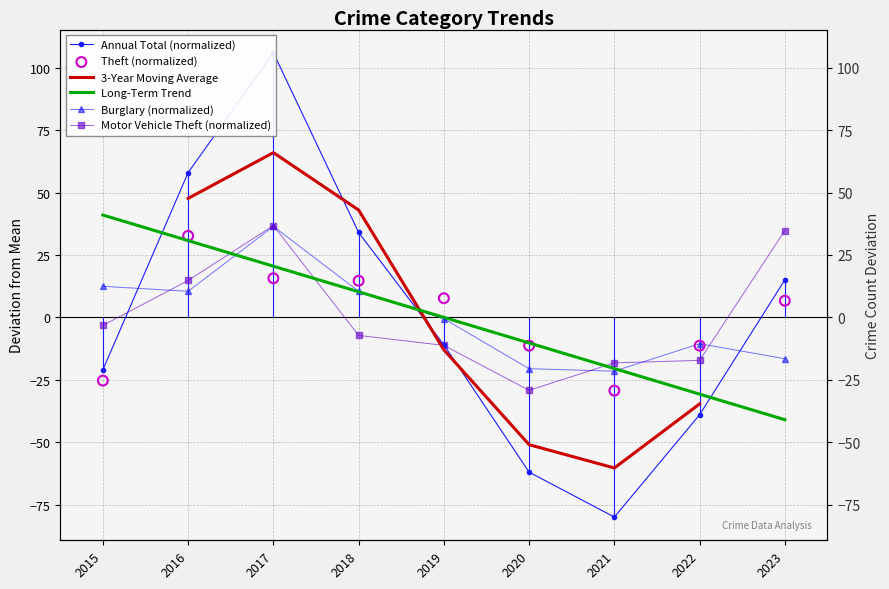

Which series has the largest total across all categories?

Theft